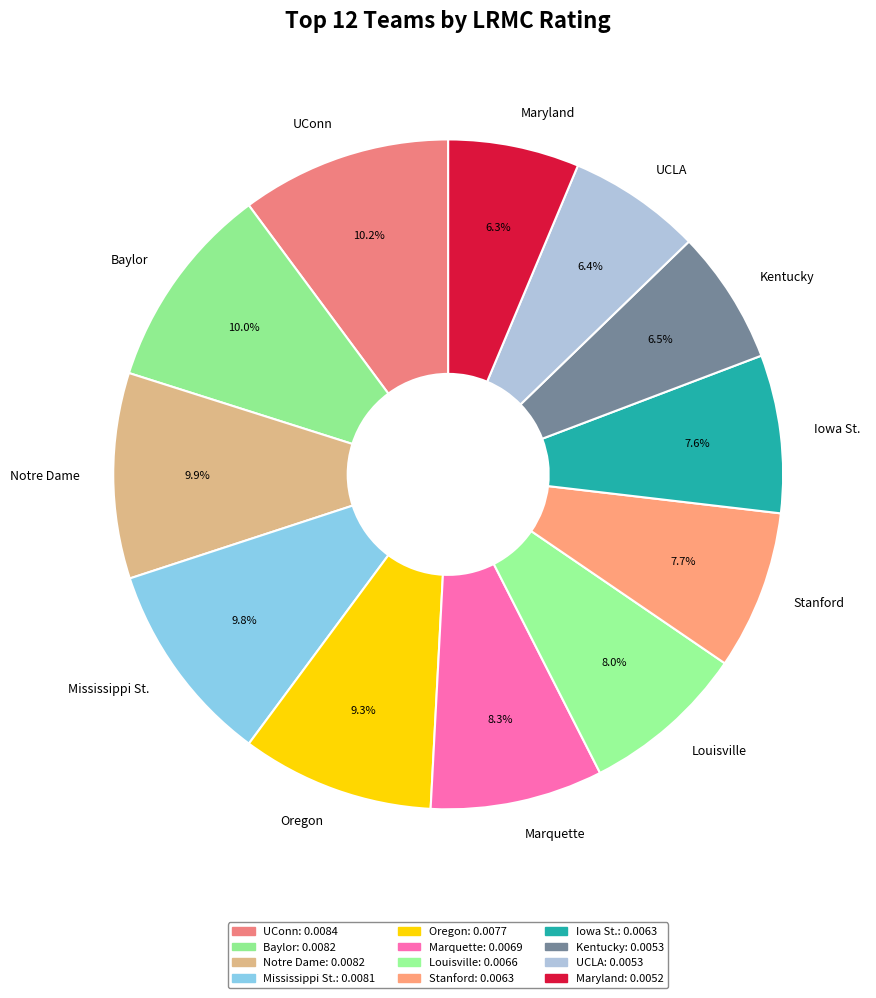

What is the total percentage of UConn and UCLA?

16.6%